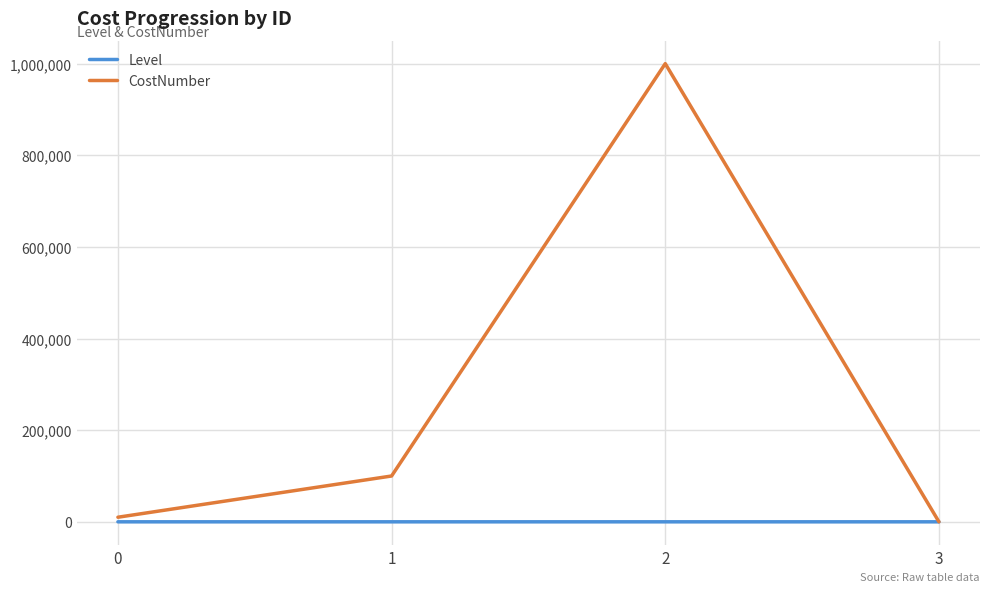

True or false: CostNumber has a value of 10 at 3.

True